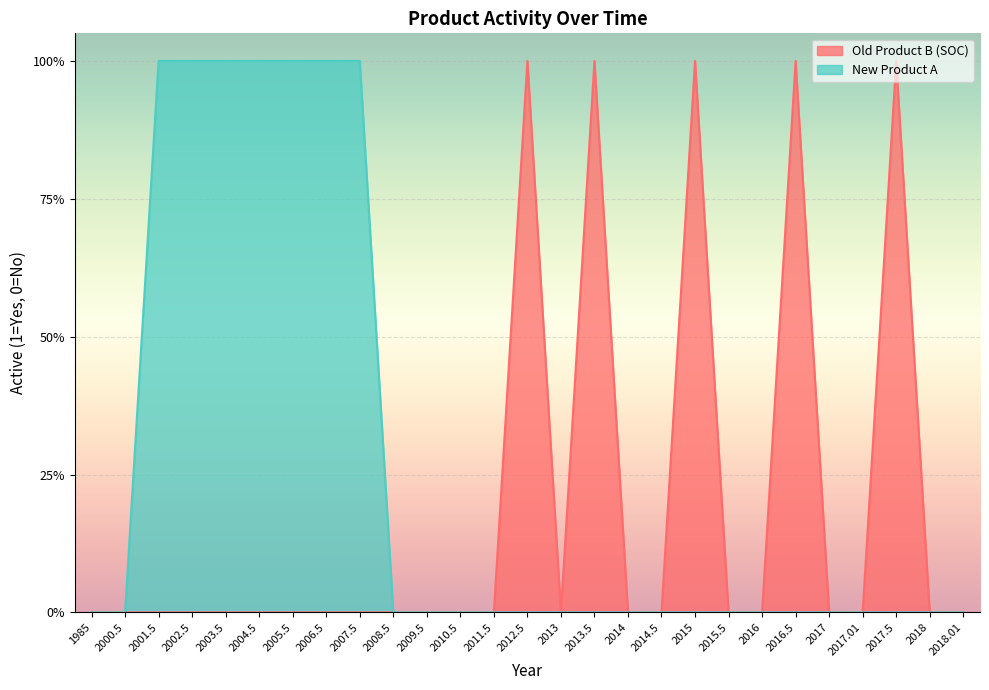

What is the difference between the maximum and minimum values in the New Product A series?

1